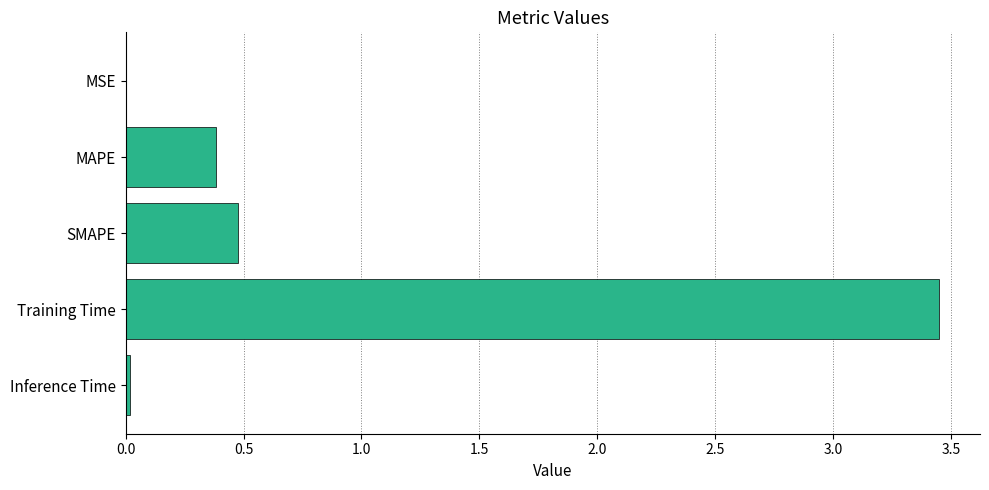

What is the sum of the values at SMAPE and Training Time?

3.9